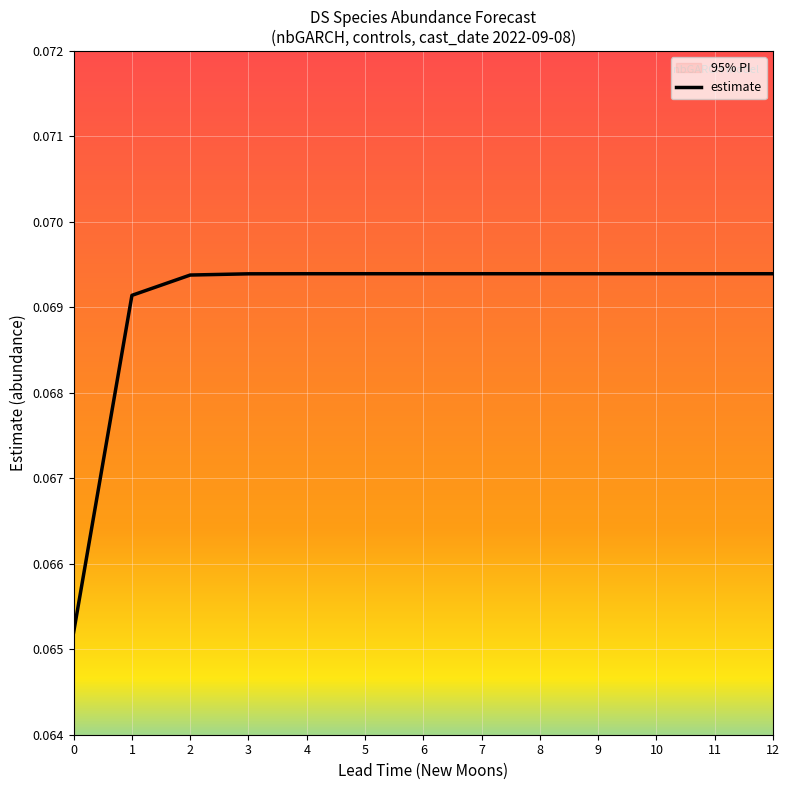

Reading left to right, extract all data points from this chart.

0.1	0.1	0.1	0.1	0.1	0.1	0.1	0.1	0.1	0.1	0.1	0.1	0.1